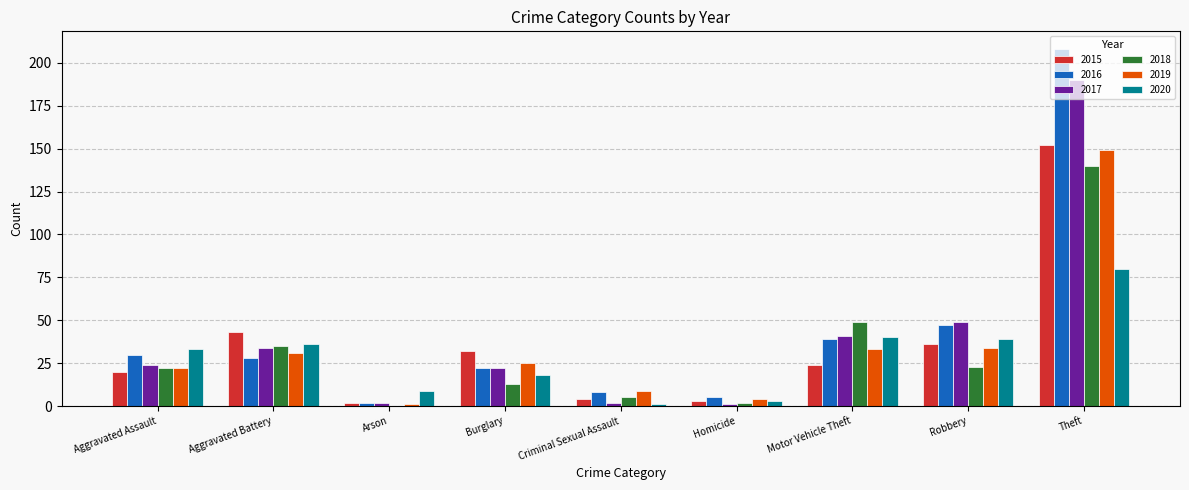

Which series has the largest range (max minus min)?

2016